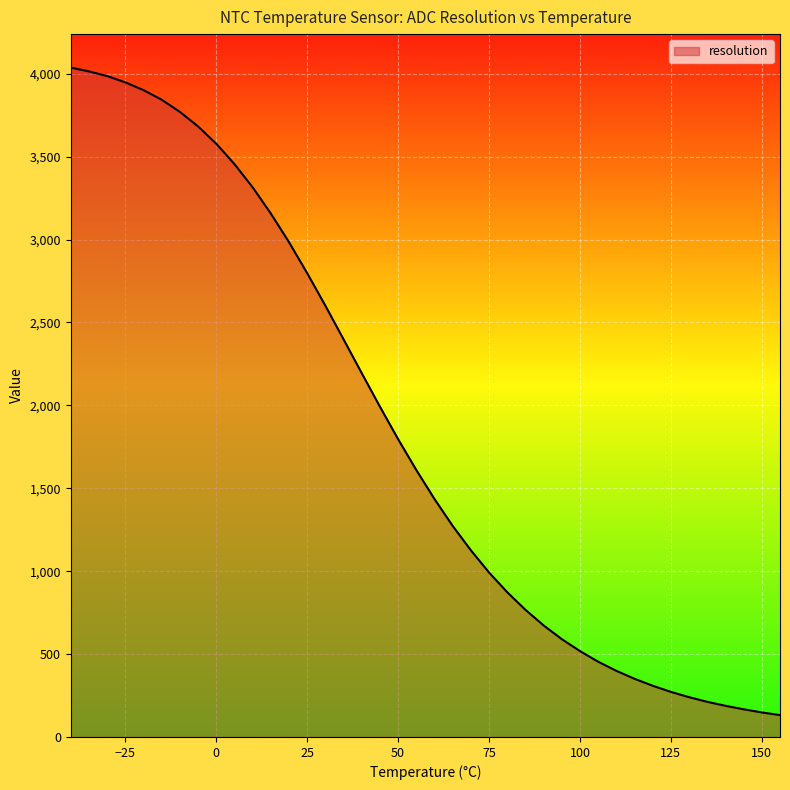

What is the smallest value displayed?

132